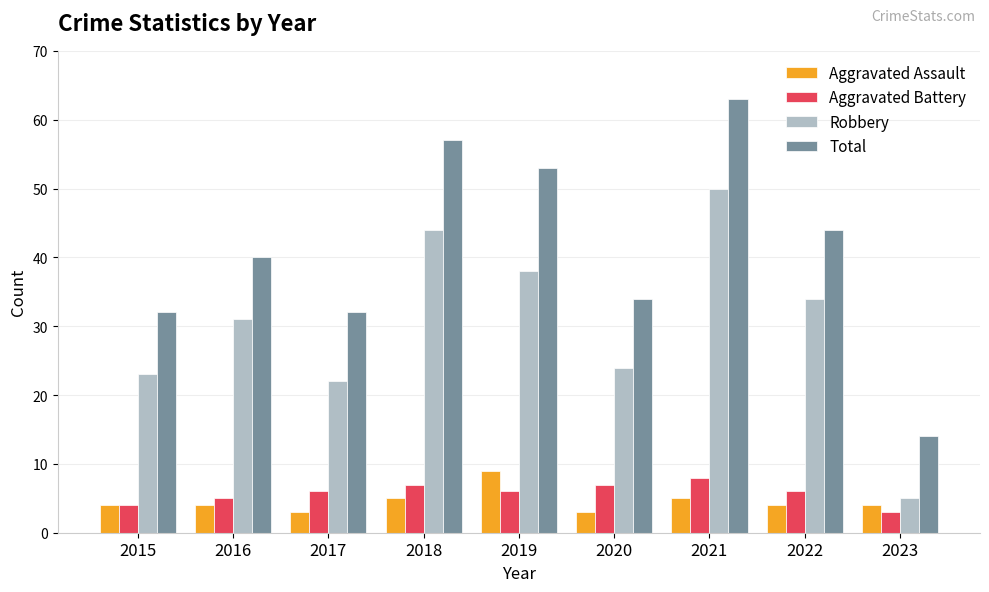

List the series in order of their peak value, highest first.

Total, Robbery, Aggravated Assault, Aggravated Battery